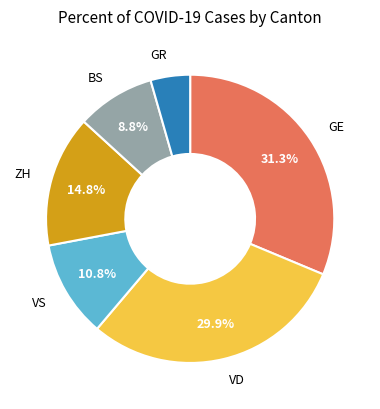

Is there a majority slice in this chart?

No